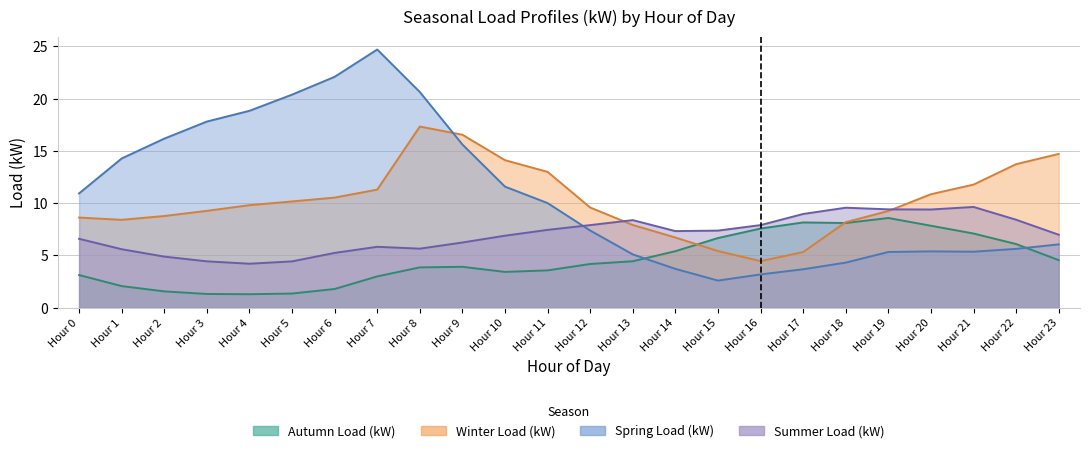

Reading left to right, list all the values displayed in this chart.

Autumn Load (kW): Hour 0=3.1	Hour 1=2.1	Hour 2=1.5	Hour 3=1.3	Hour 4=1.3	Hour 5=1.3	Hour 6=1.8	Hour 7=3.0	Hour 8=3.8	Hour 9=3.9	Hour 10=3.4	Hour 11=3.6	Hour 12=4.2	Hour 13=4.4	Hour 14=5.4	Hour 15=6.7	Hour 16=7.6	Hour 17=8.1	Hour 18=8.1	Hour 19=8.6	Hour 20=7.8	Hour 21=7.1	Hour 22=6.1	Hour 23=4.5
Winter Load (kW): Hour 0=8.6	Hour 1=8.4	Hour 2=8.8	Hour 3=9.3	Hour 4=9.8	Hour 5=10.2	Hour 6=10.5	Hour 7=11.3	Hour 8=17.3	Hour 9=16.5	Hour 10=14.1	Hour 11=13.0	Hour 12=9.6	Hour 13=7.9	Hour 14=6.7	Hour 15=5.4	Hour 16=4.4	Hour 17=5.3	Hour 18=8.2	Hour 19=9.2	Hour 20=10.8	Hour 21=11.8	Hour 22=13.7	Hour 23=14.7
Spring Load (kW): Hour 0=10.9	Hour 1=14.3	Hour 2=16.2	Hour 3=17.8	Hour 4=18.8	Hour 5=20.4	Hour 6=22.1	Hour 7=24.7	Hour 8=20.6	Hour 9=15.6	Hour 10=11.6	Hour 11=10.0	Hour 12=7.4	Hour 13=5.1	Hour 14=3.7	Hour 15=2.6	Hour 16=3.2	Hour 17=3.7	Hour 18=4.3	Hour 19=5.3	Hour 20=5.4	Hour 21=5.3	Hour 22=5.6	Hour 23=6.0
Summer Load (kW): Hour 0=6.6	Hour 1=5.6	Hour 2=4.9	Hour 3=4.4	Hour 4=4.2	Hour 5=4.4	Hour 6=5.2	Hour 7=5.8	Hour 8=5.6	Hour 9=6.2	Hour 10=6.9	Hour 11=7.4	Hour 12=7.9	Hour 13=8.4	Hour 14=7.3	Hour 15=7.4	Hour 16=7.9	Hour 17=9.0	Hour 18=9.6	Hour 19=9.4	Hour 20=9.4	Hour 21=9.6	Hour 22=8.4	Hour 23=7.0